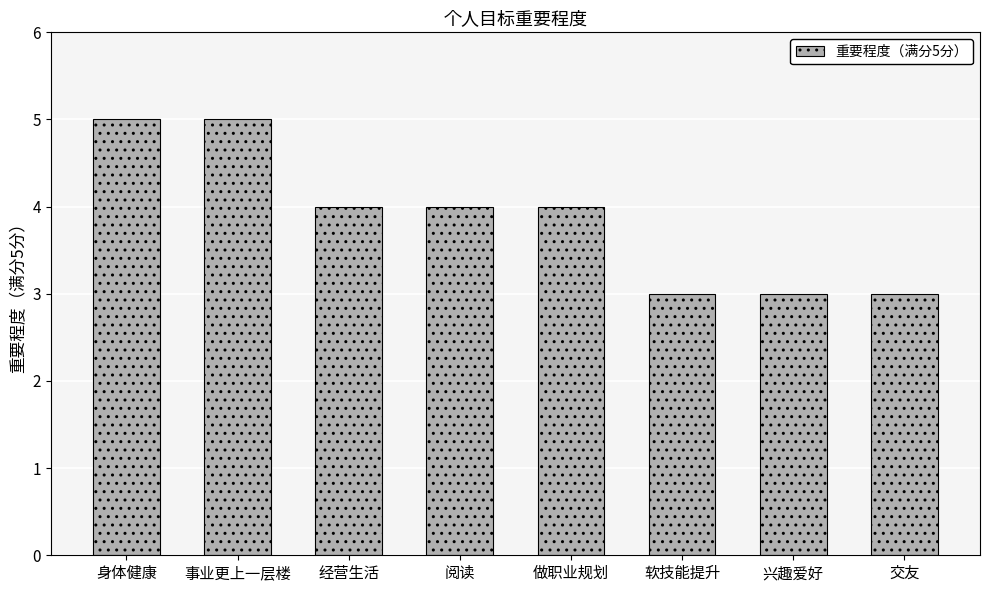

What is the change in value from 做职业规划 to 兴趣爱好?

-1